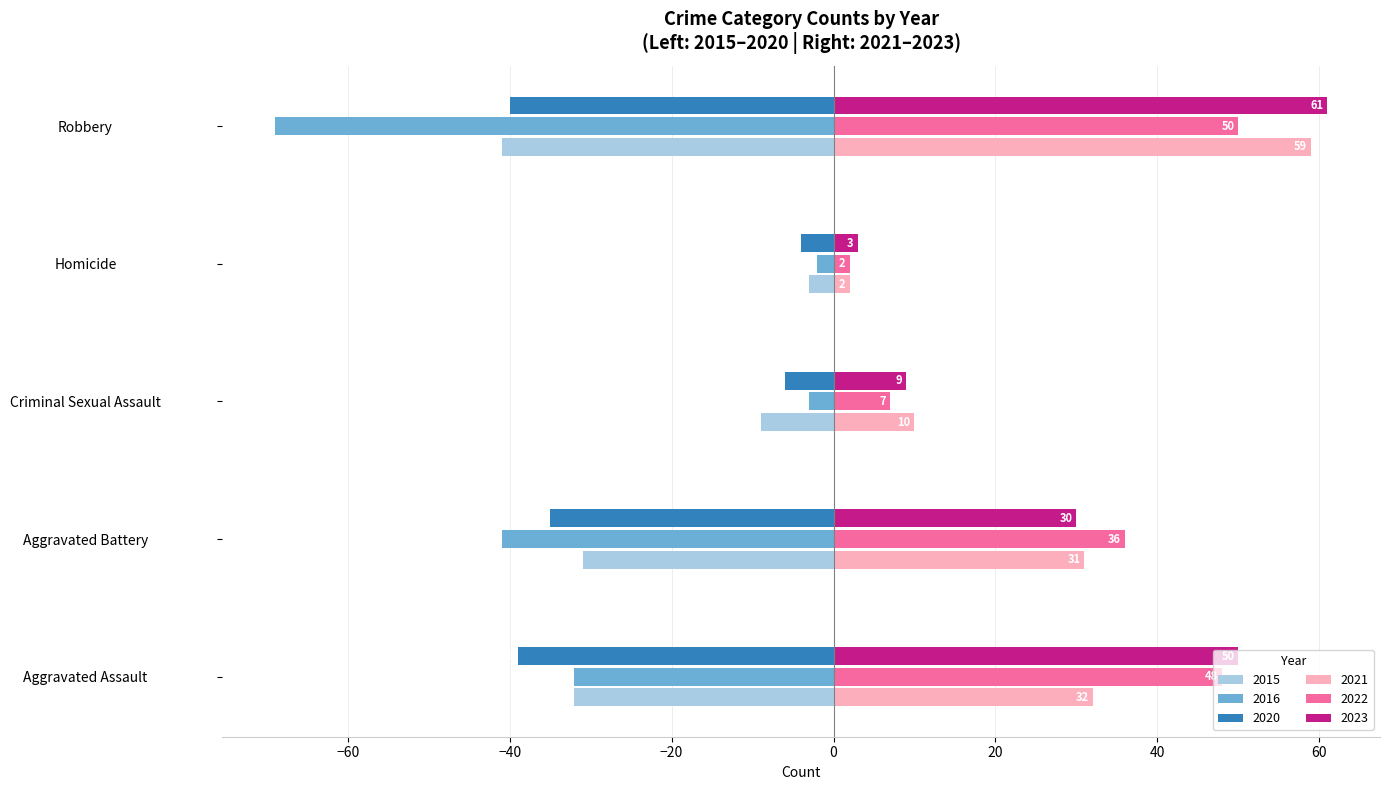

At which label is 2020 closest to -22?

Aggravated Battery